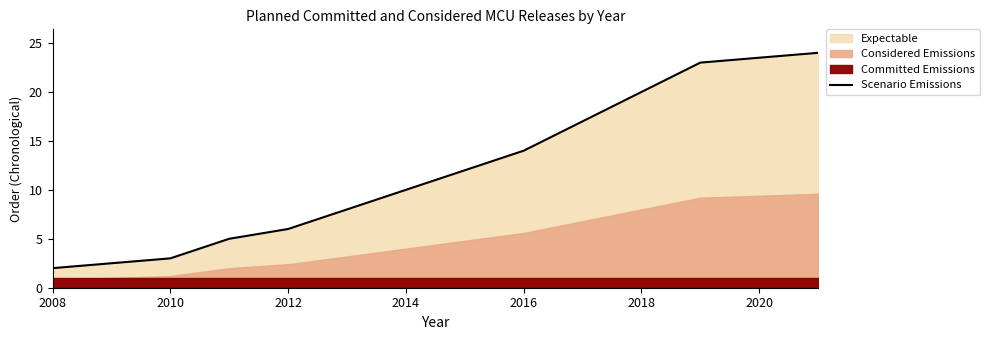

Reading right to left, what are all the values shown in this chart?

24	23	20	17	14	12	10	8	6	5	3	2